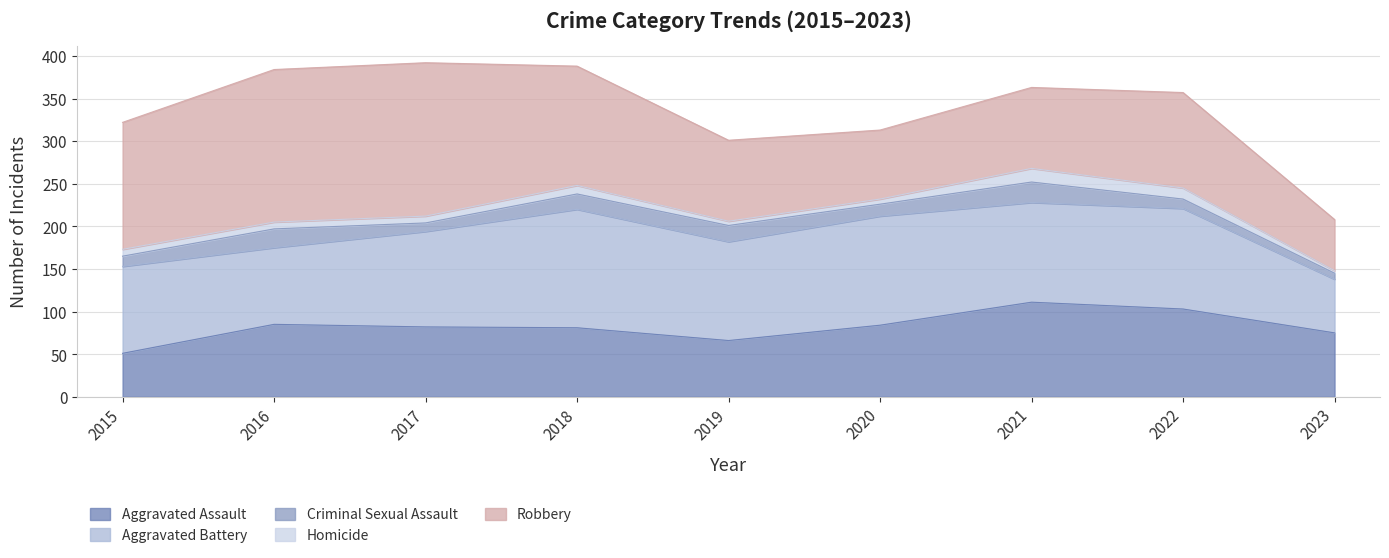

True or false: Criminal Sexual Assault has more than 2 interior local peaks.

True